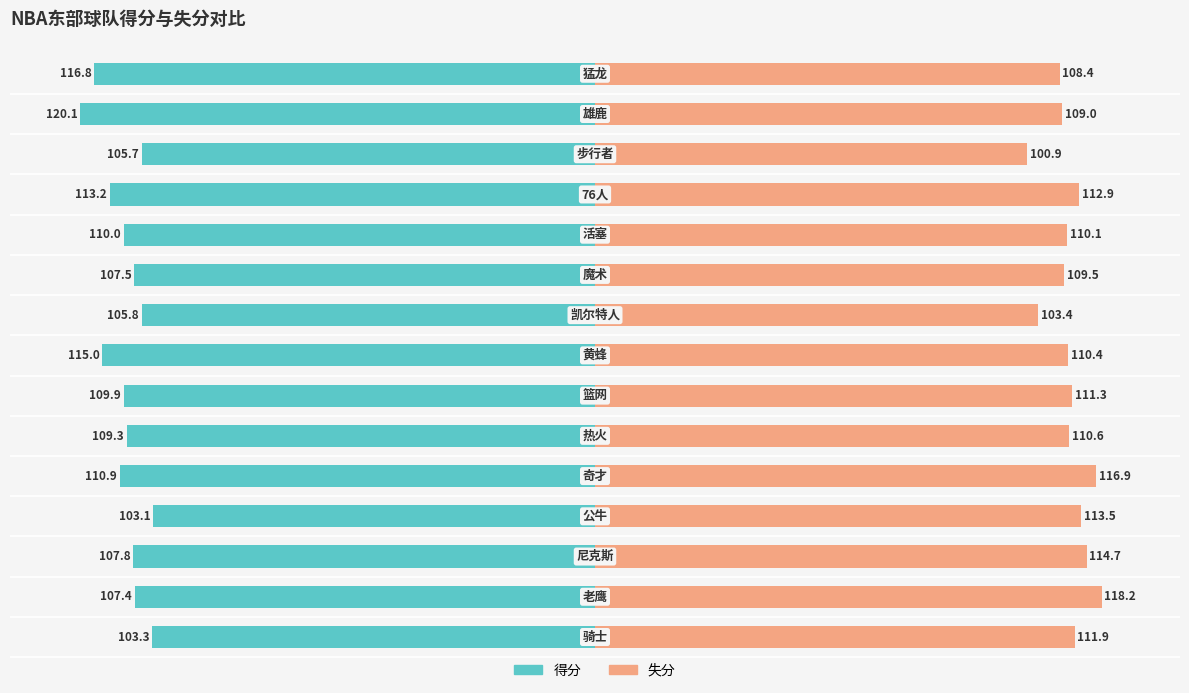

At which label does 得分 reach its minimum?

公牛